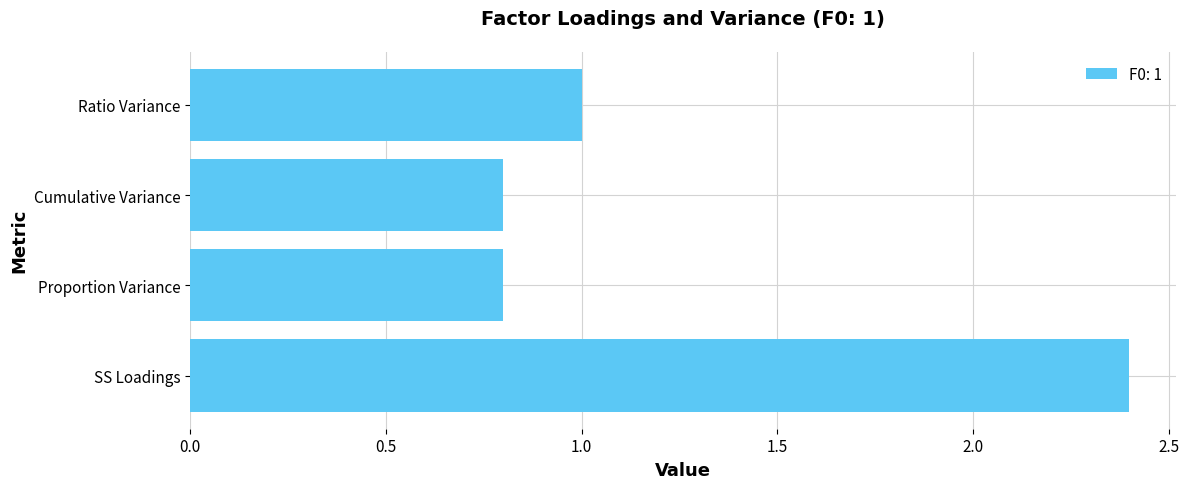

What is the change in value from Proportion Variance to Ratio Variance?

+0.2